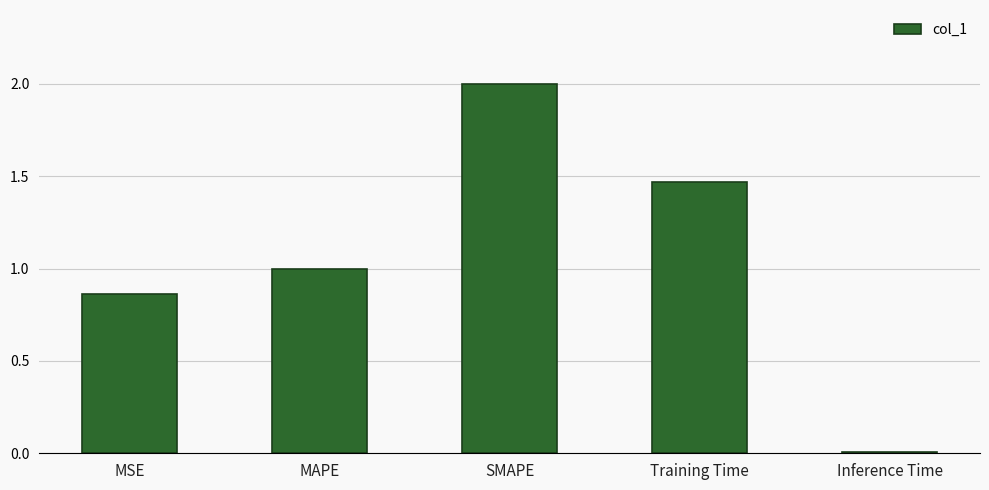

Rank the categories by value from highest to lowest.

SMAPE, Training Time, MAPE, MSE, Inference Time